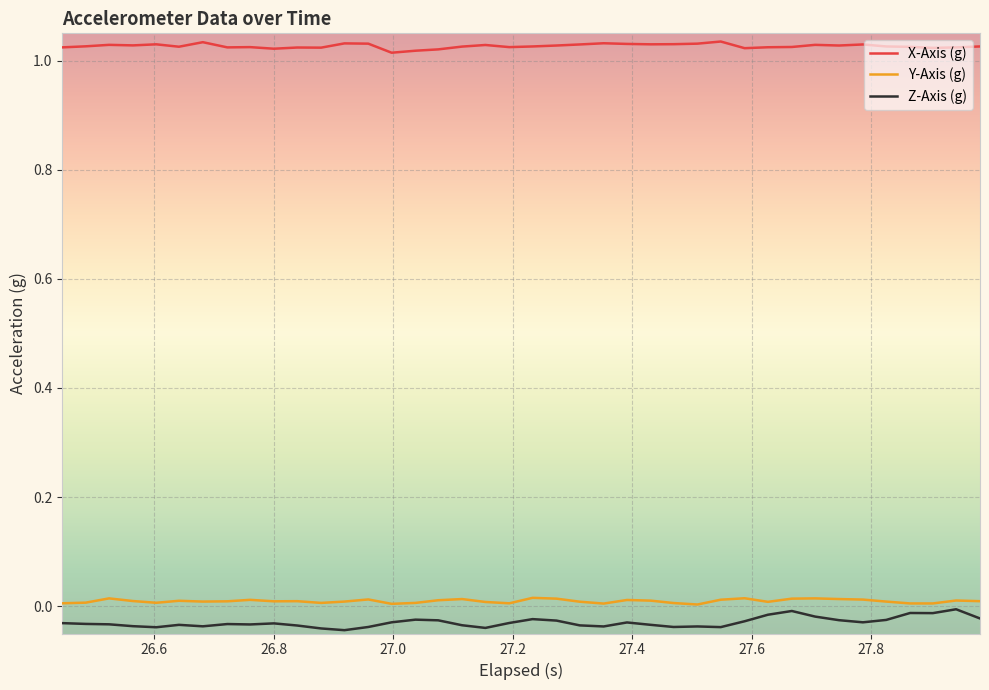

Which series has the largest total across all categories?

X-Axis (g)